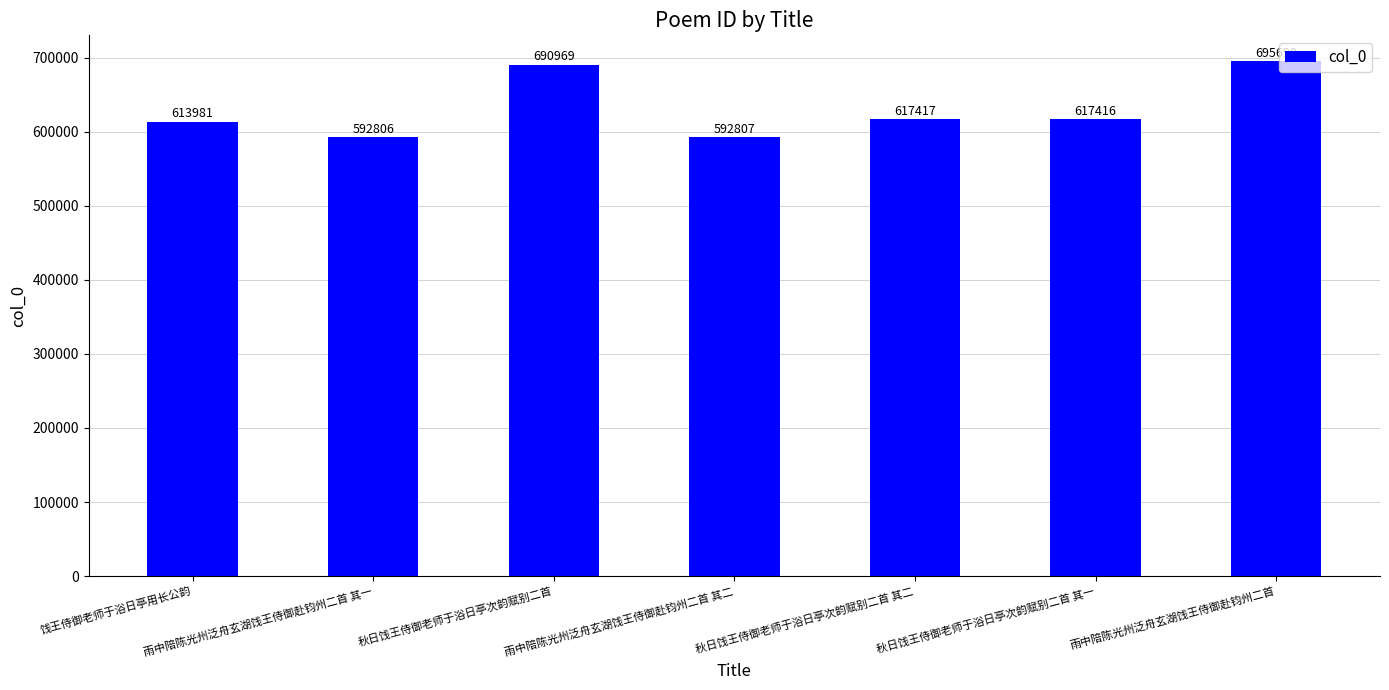

What is the approximate value at 雨中陪陈光州泛舟玄湖饯王侍御赴钧州二首?

695690